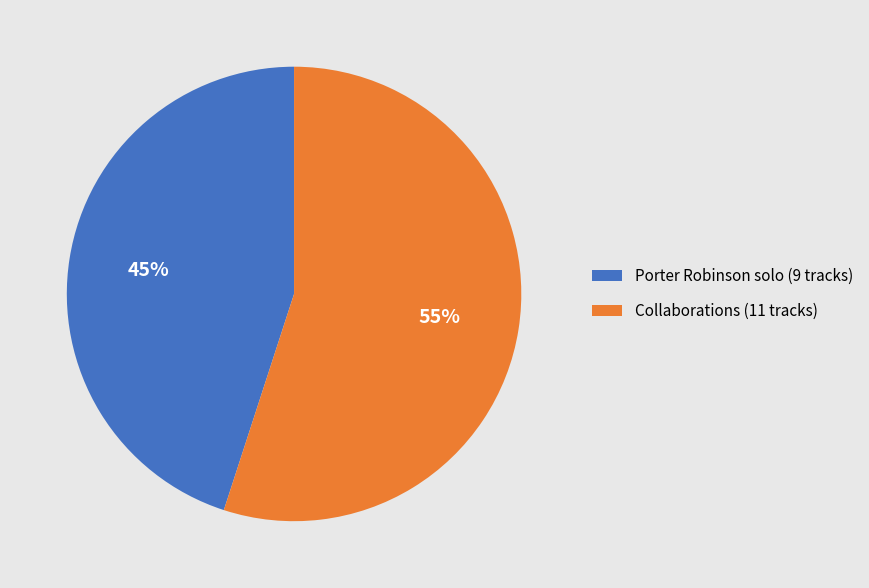

Is it true that Collaborations (11 tracks) is 67% of the pie?

False